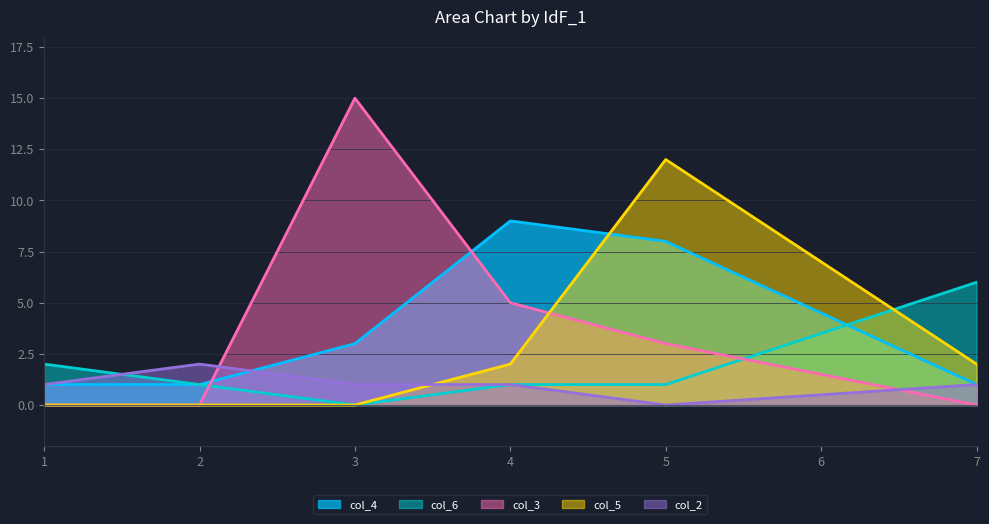

The col_3 series shows -9 at 2. True or false?

False